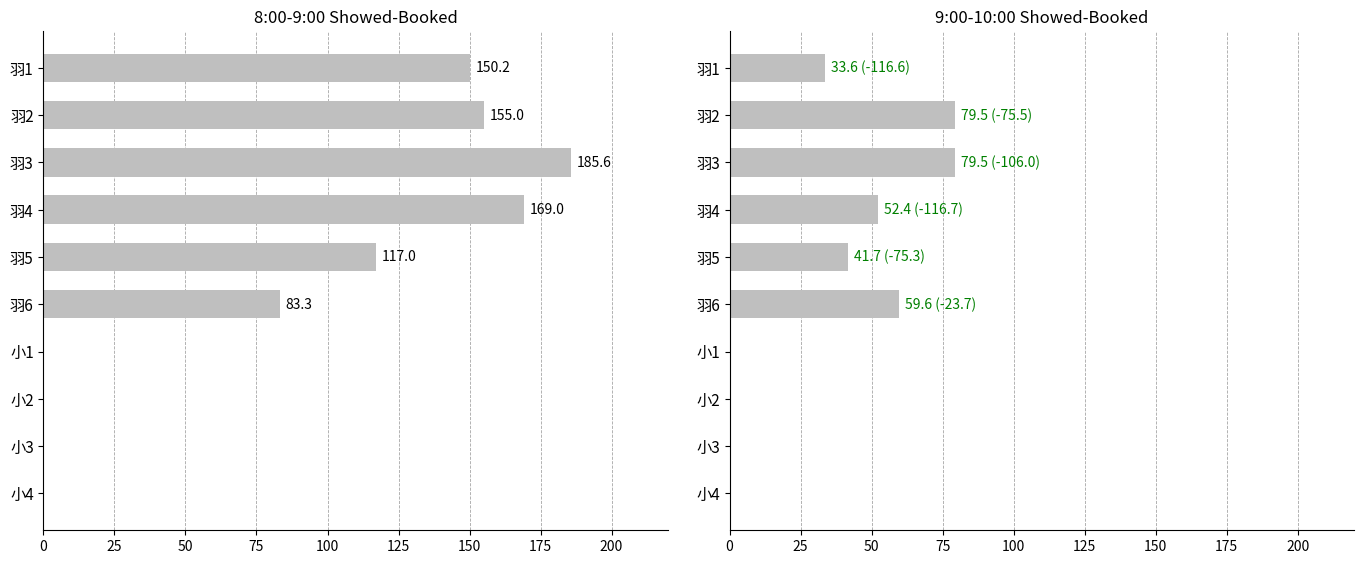

Which series has the widest spread of values?

8:00-9:00